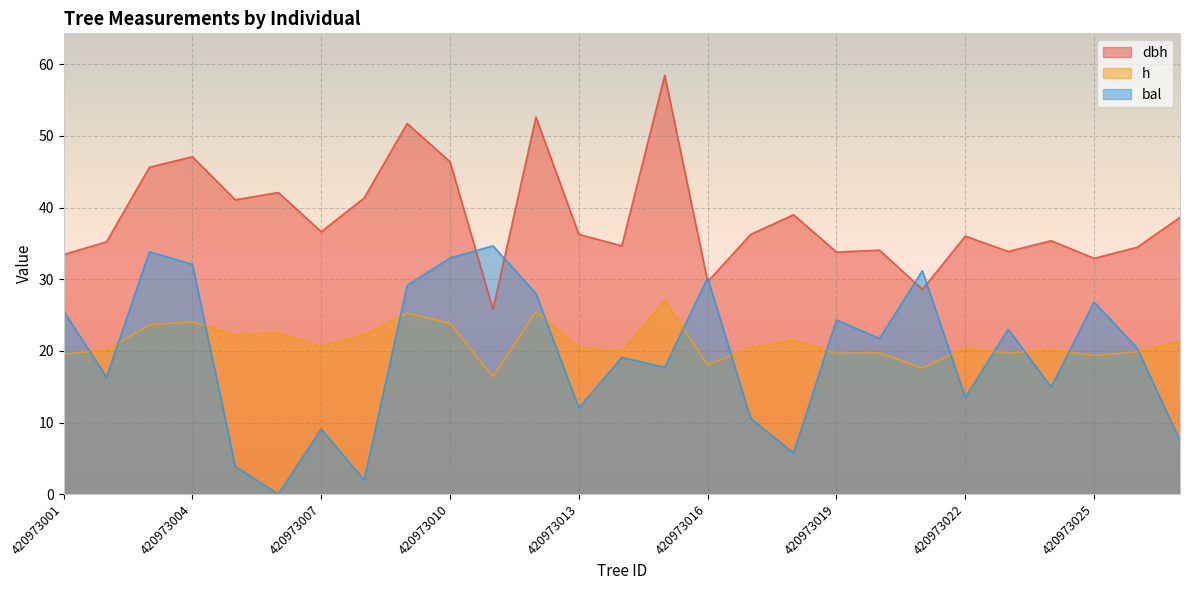

What is the difference between the maximum and minimum values in the bal series?

34.7